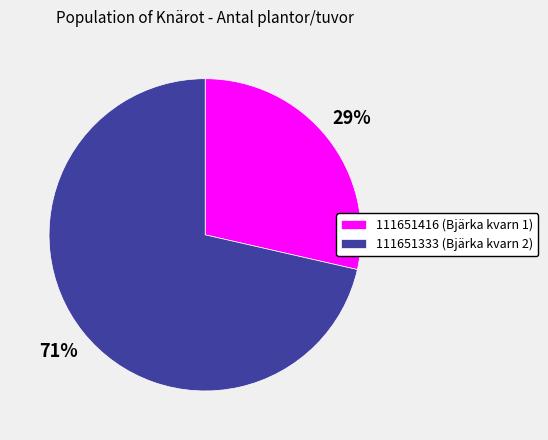

How many slices are in this pie chart?

2